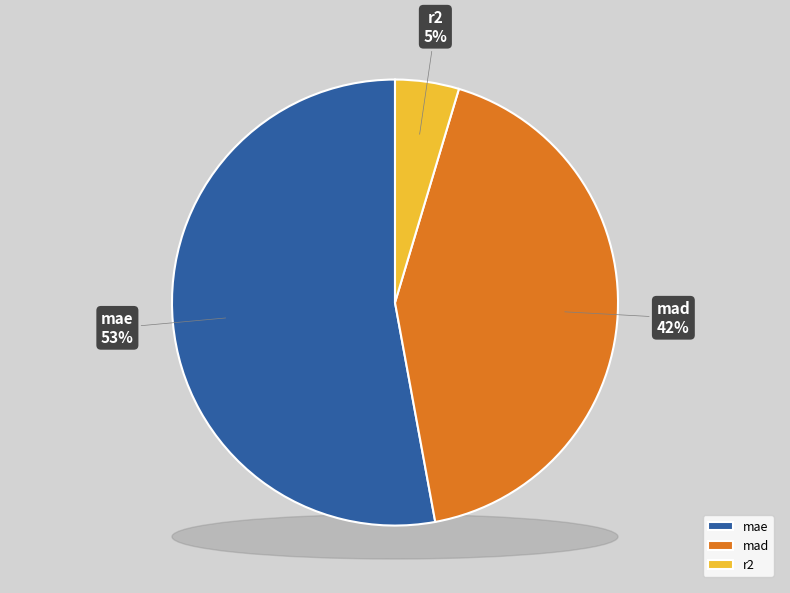

How many slices are in this pie chart?

3